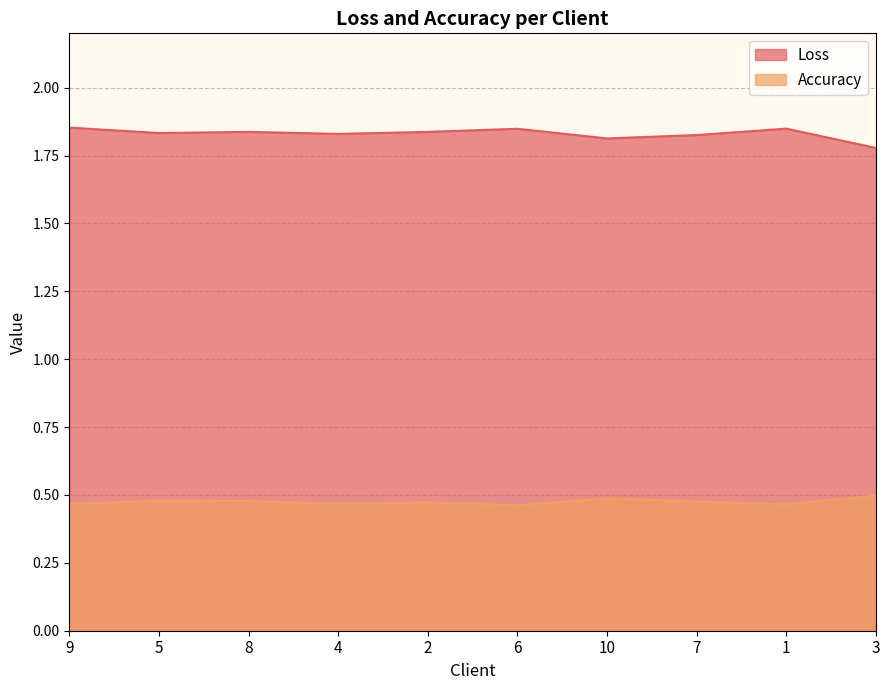

What is the sum of all Accuracy values?

4.8